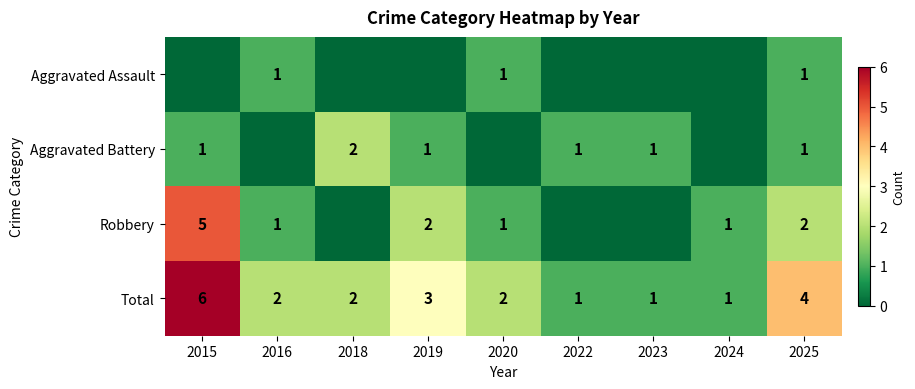

Where does the Total series first go above 2?

2015